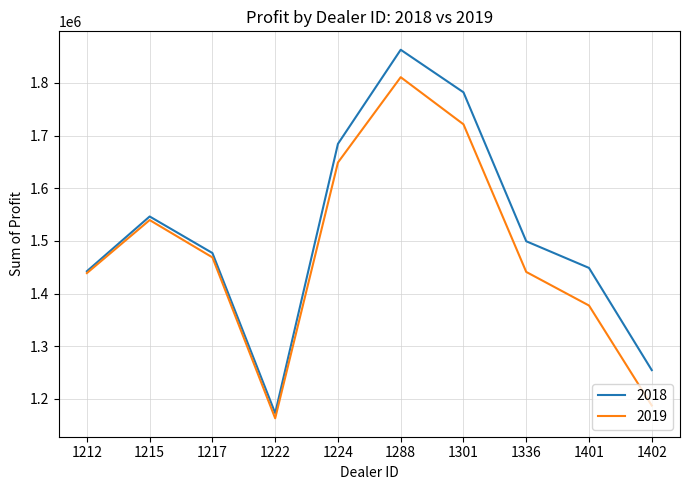

Rank the series by their average value, from highest to lowest.

2018, 2019